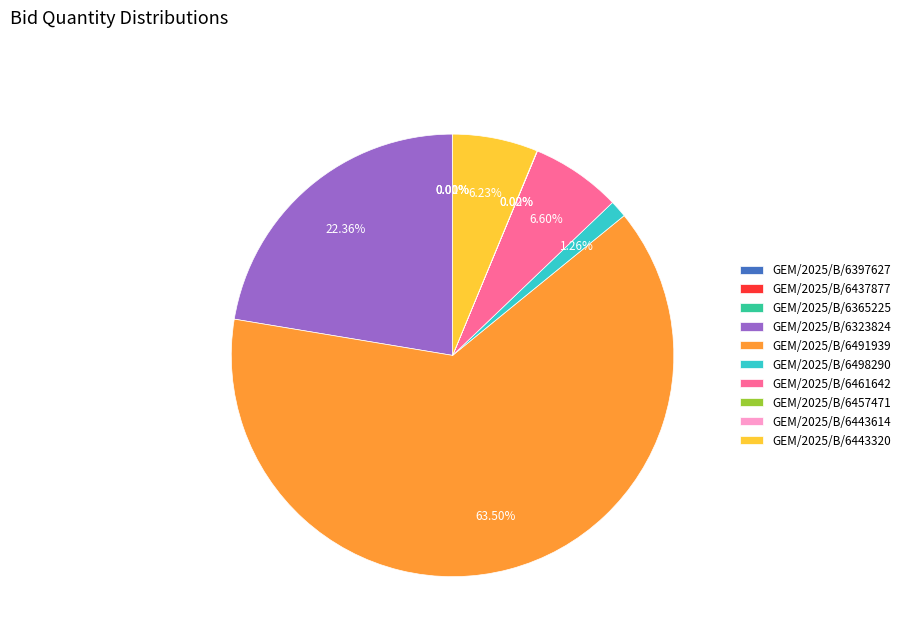

Which slice represents more than half of the pie?

GEM/2025/B/6491939